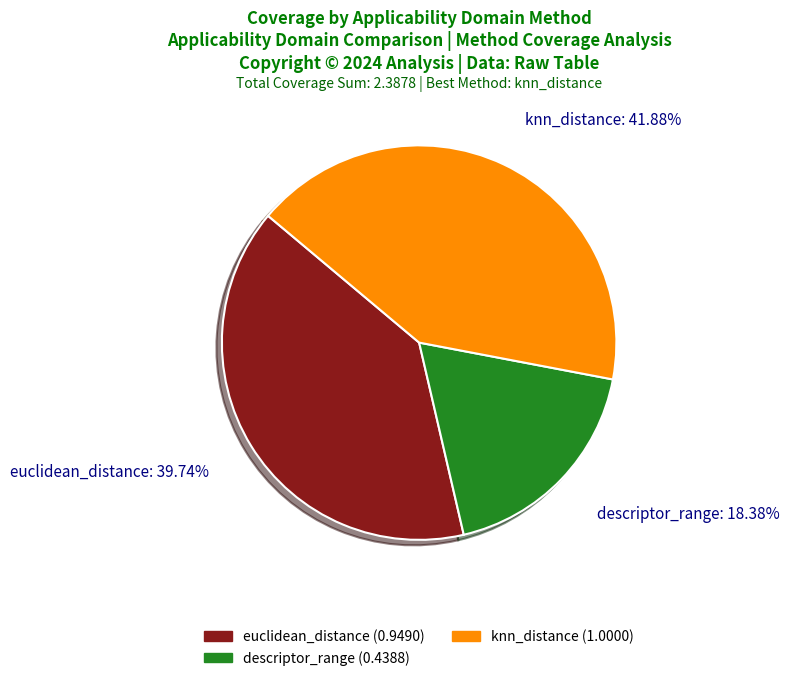

What is the total percentage of euclidean_distance and descriptor_range?

58.1%